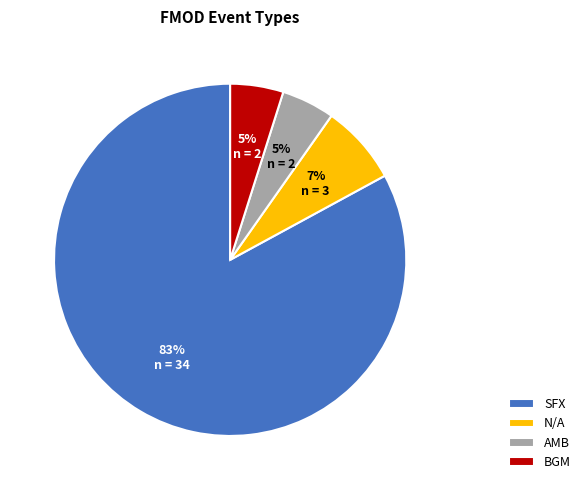

To the nearest percent, what portion does BGM represent?

5%